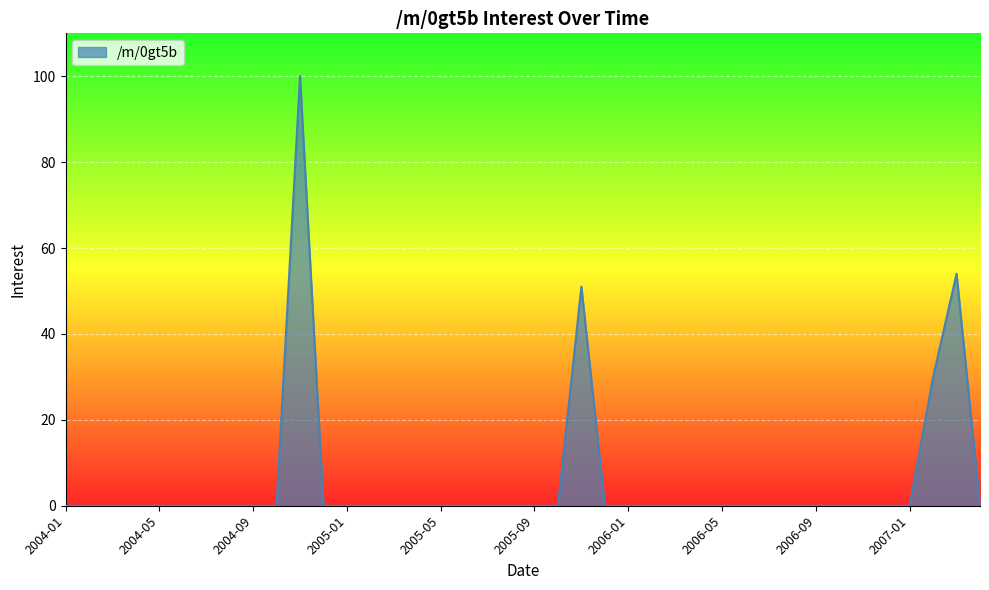

What is the maximum value shown in the chart?

100